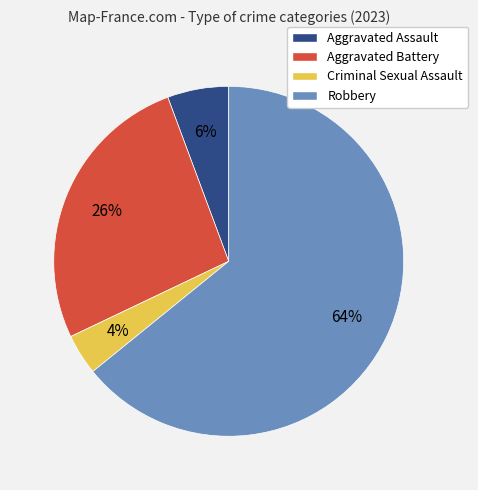

Which has a higher value, Criminal Sexual Assault or Aggravated Assault?

Aggravated Assault